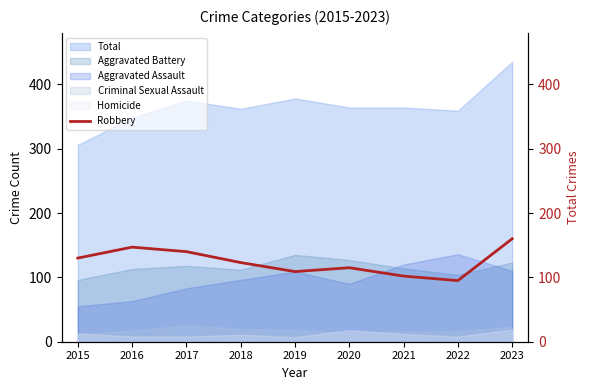

True or false: Aggravated Assault has a value of 96 at 2018.

True